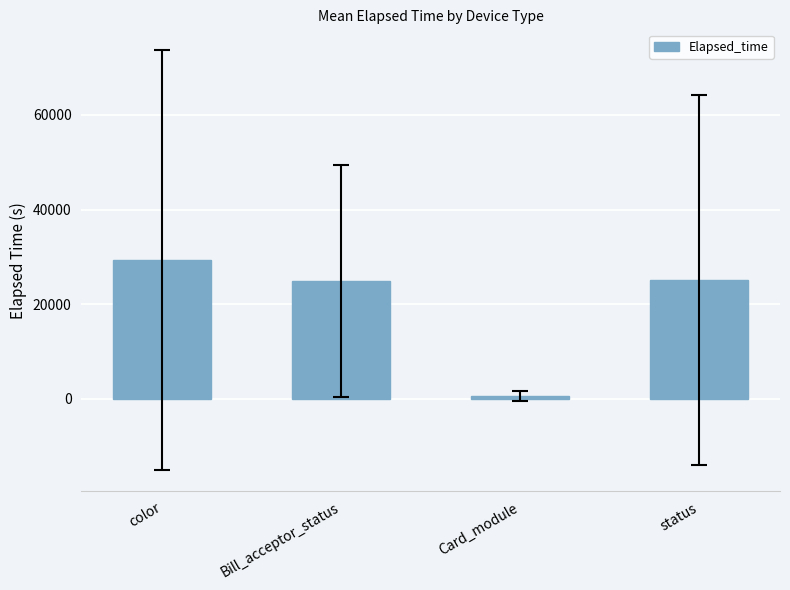

What position from the left is Bill_acceptor_status?

2